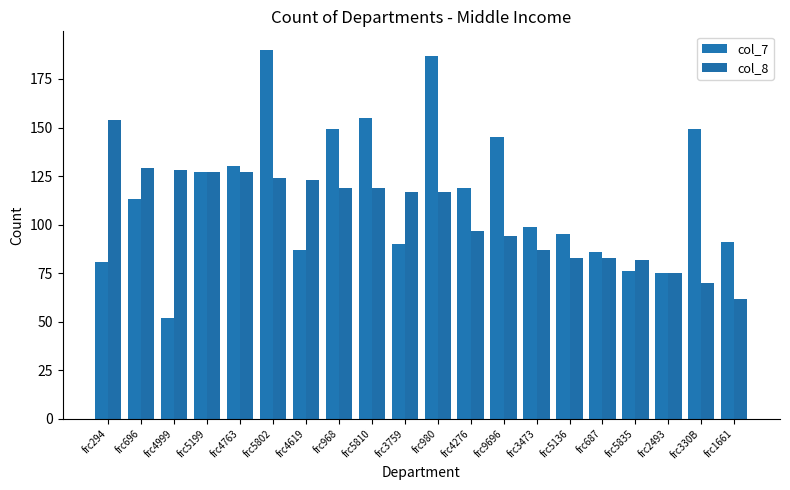

What position from the left is frc4999?

3